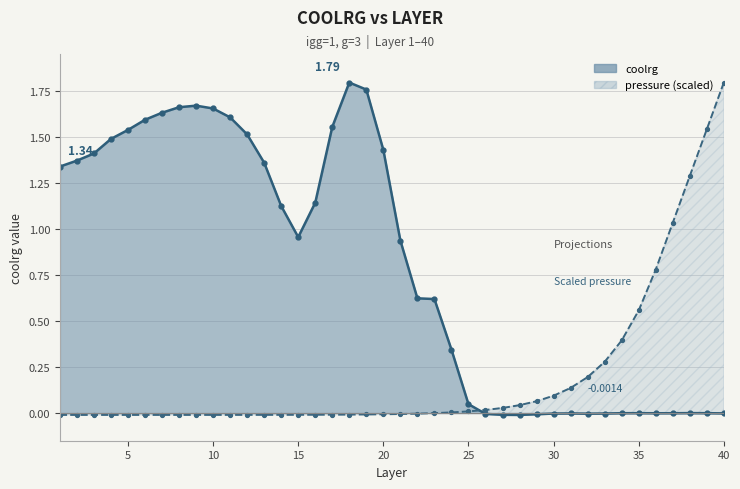

Does the chart display data point markers on the line(s)?

Yes